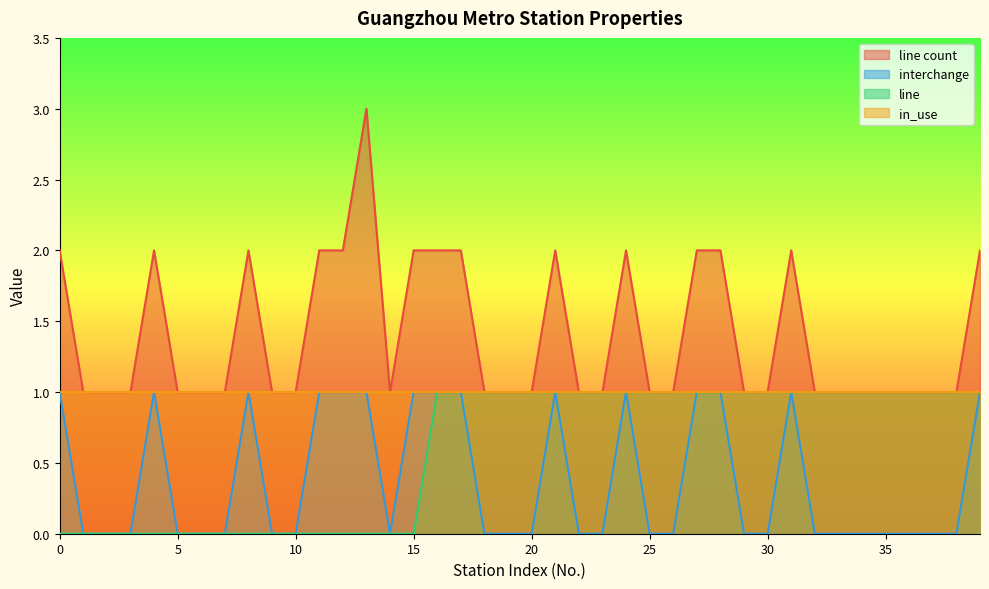

What is the greatest value displayed?

3